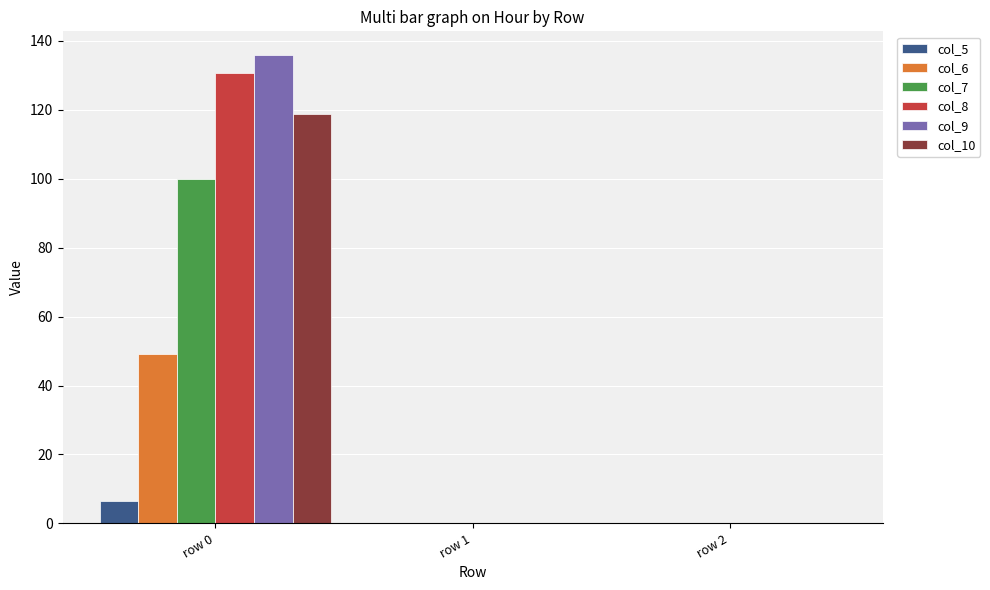

How many distinct data groups are displayed?

6